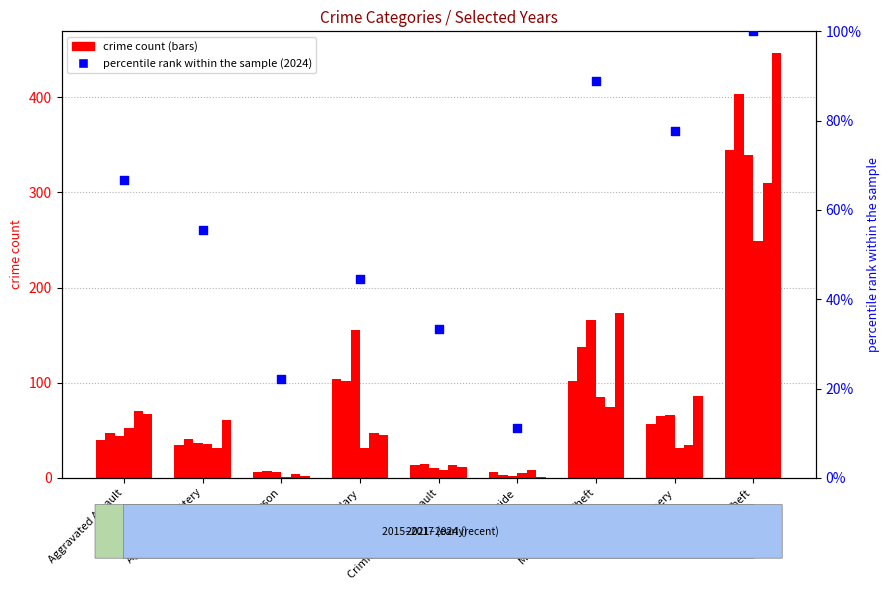

What is the change in value from Arson to Motor Vehicle Theft?

+66.7